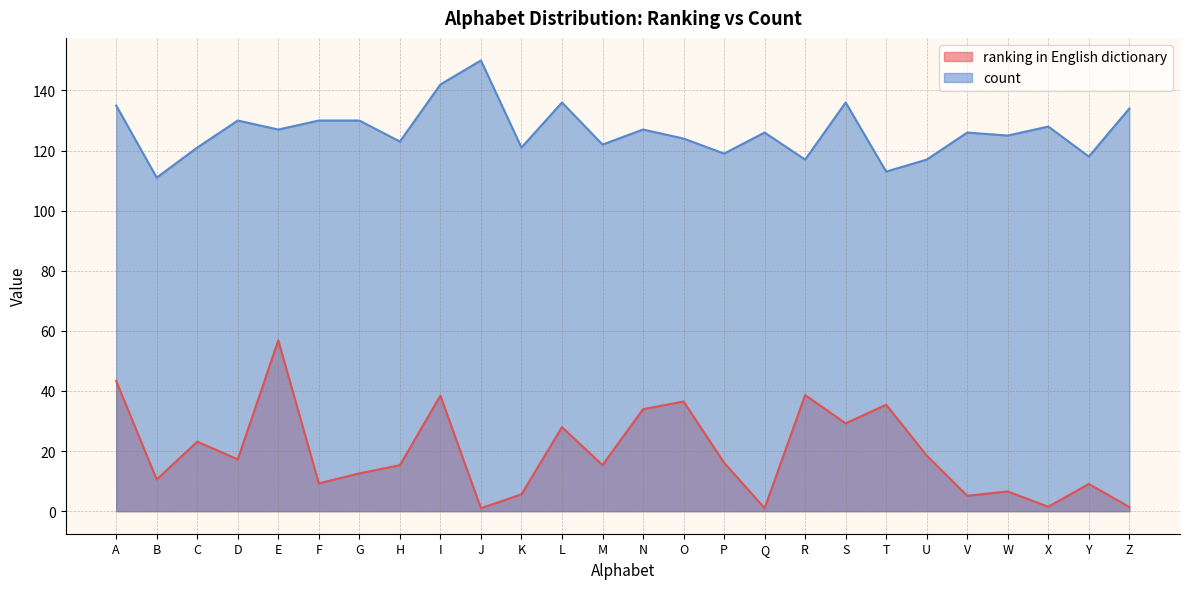

The count series shows 90.8 at J. True or false?

False